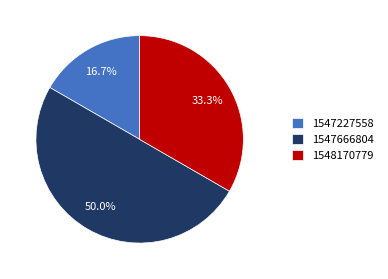

Does 1548170779 account for over 50% of the chart?

No